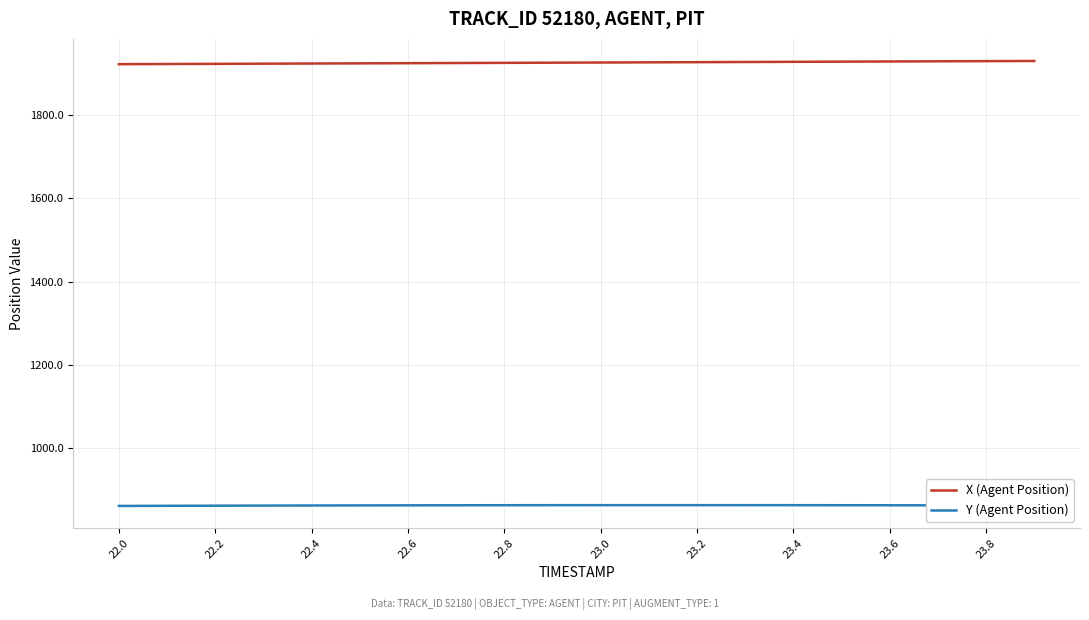

True or false: X (Agent Position) and Y (Agent Position) cross at least once.

False